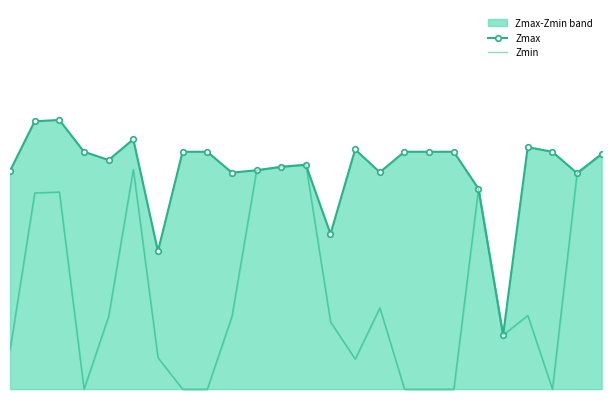

Which series has the largest total across all categories?

Zmax